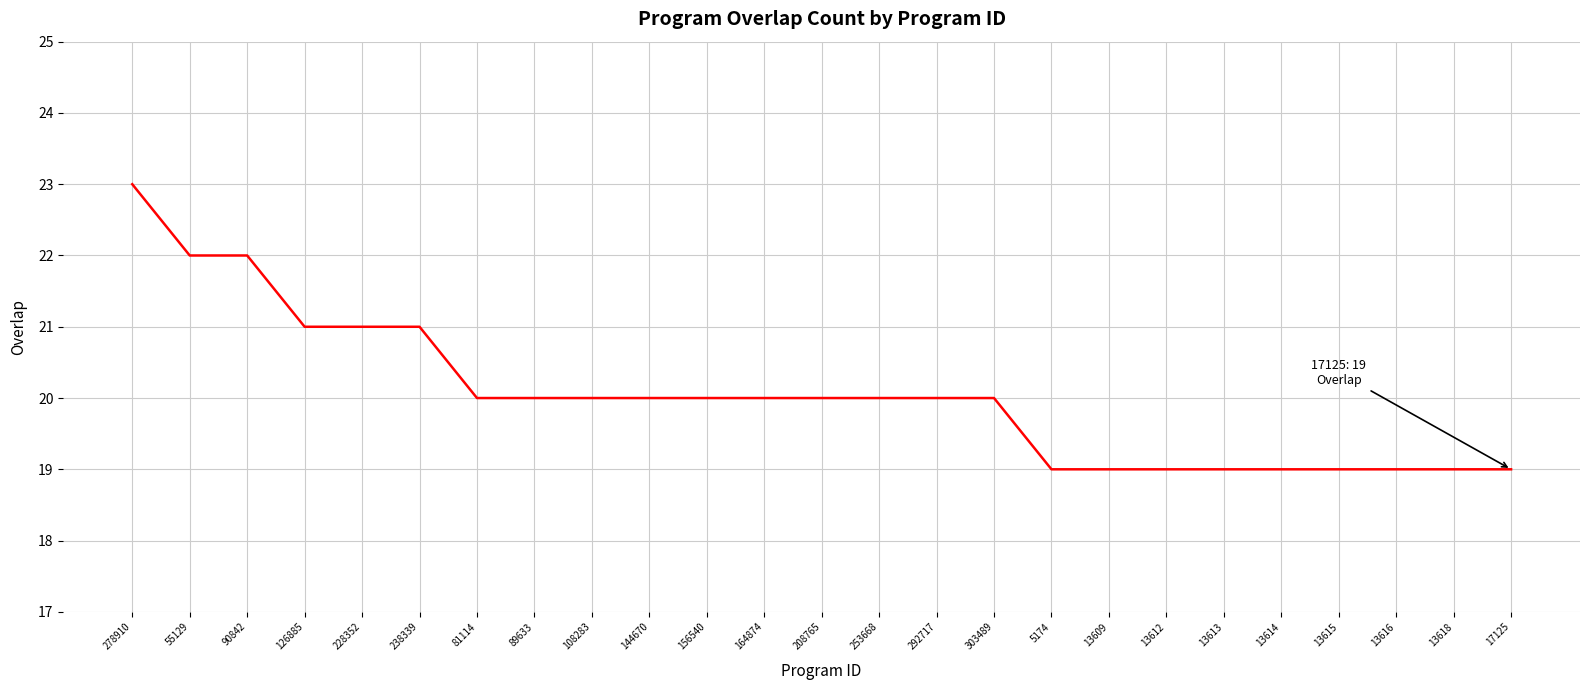

What position from the left is 55129?

2